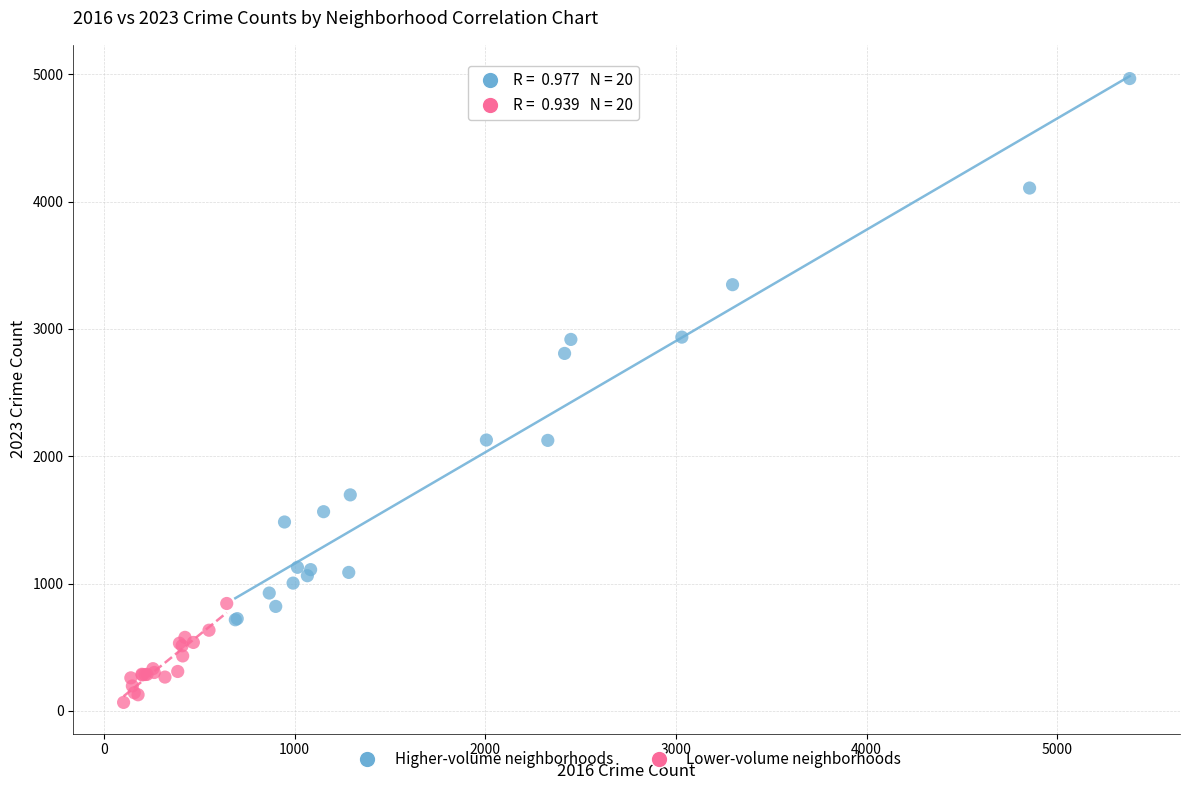

Which series contains the lowest Y value?

Lower-volume neighborhoods